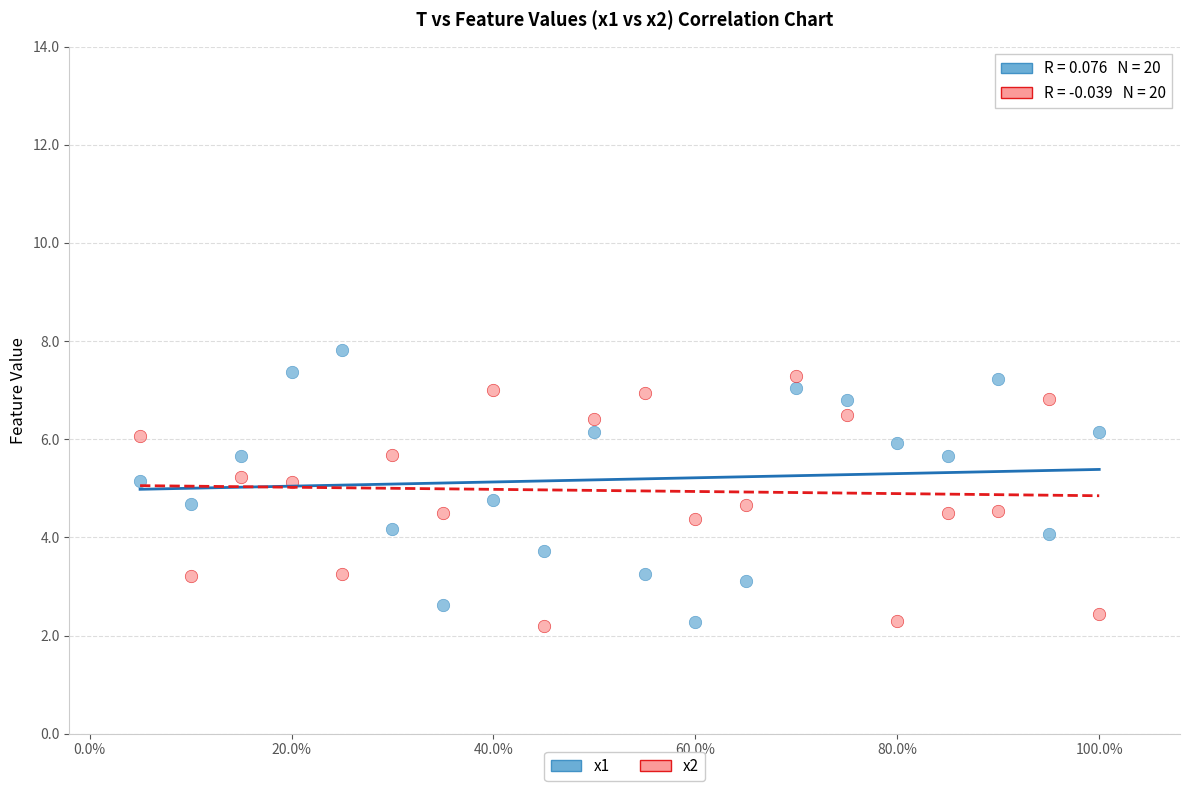

Across all data points, what is the range of Y values (max minus min)?

5.6